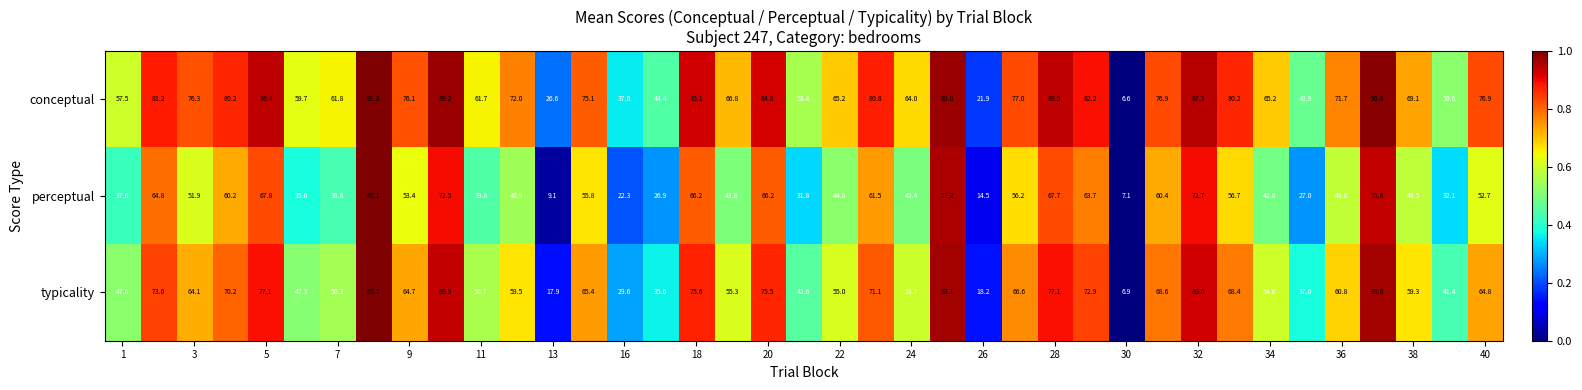

What is the sum of all perceptual values?

1926.3